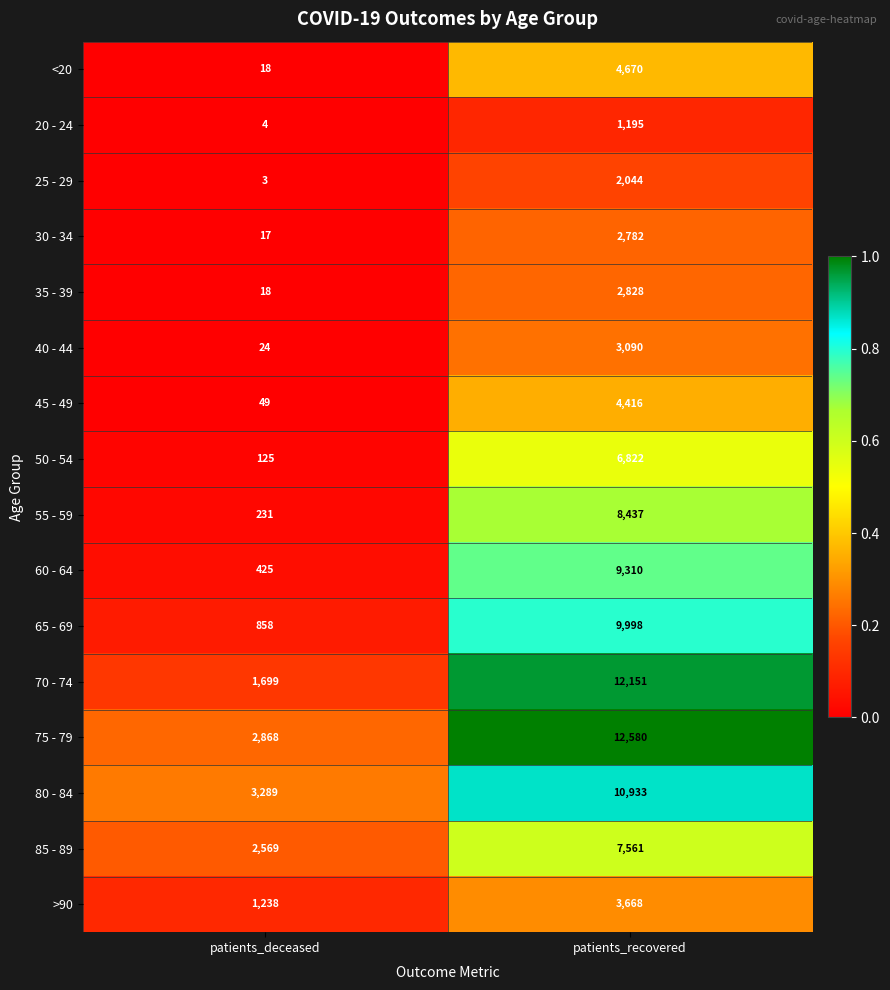

At which label does 45 - 49 reach its peak?

patients_recovered